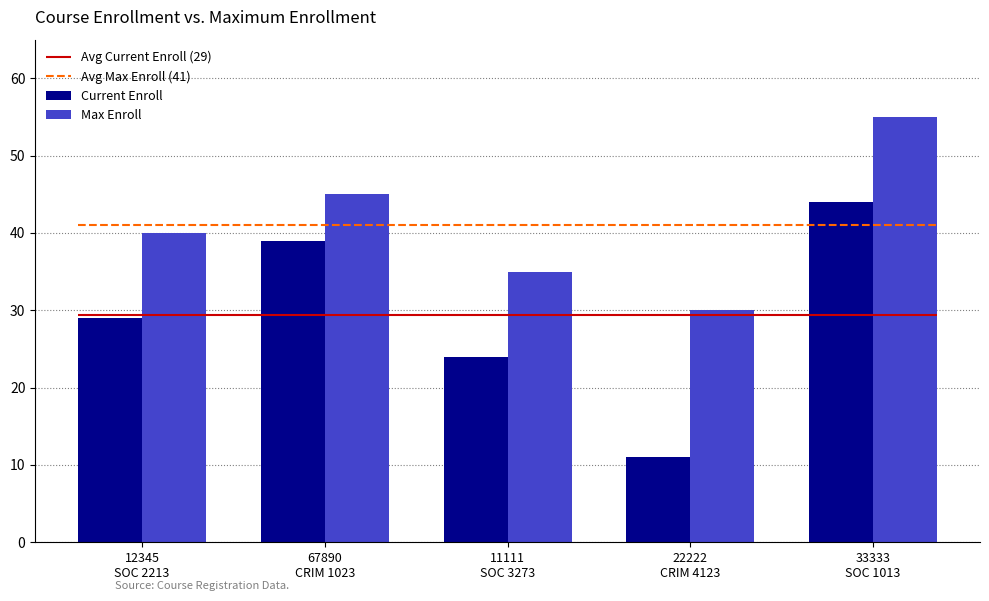

What is the difference between the maximum and second lowest values in the Current Enroll series?

20